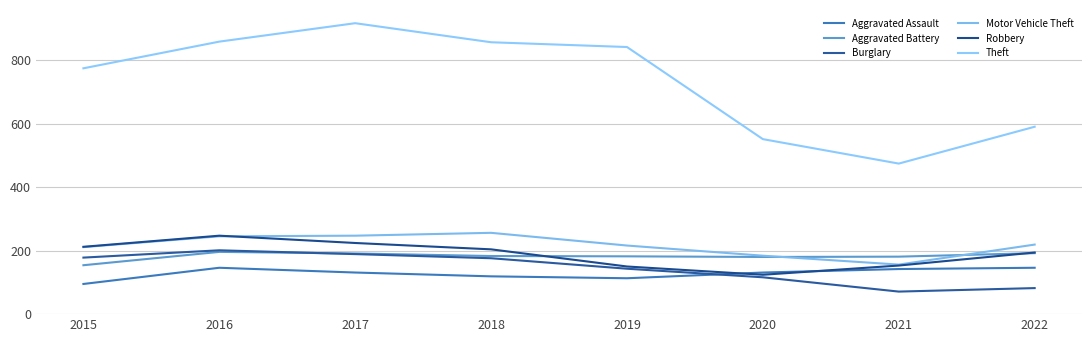

Reading left to right, extract all data points from this chart.

Aggravated Assault: 95	146	131	119	113	131	142	146
Aggravated Battery: 154	196	191	183	182	180	181	192
Burglary: 178	201	189	176	143	116	71	82
Motor Vehicle Theft: 211	245	247	256	216	184	156	219
Robbery: 212	247	224	204	150	124	153	194
Theft: 774	858	916	856	841	551	474	590